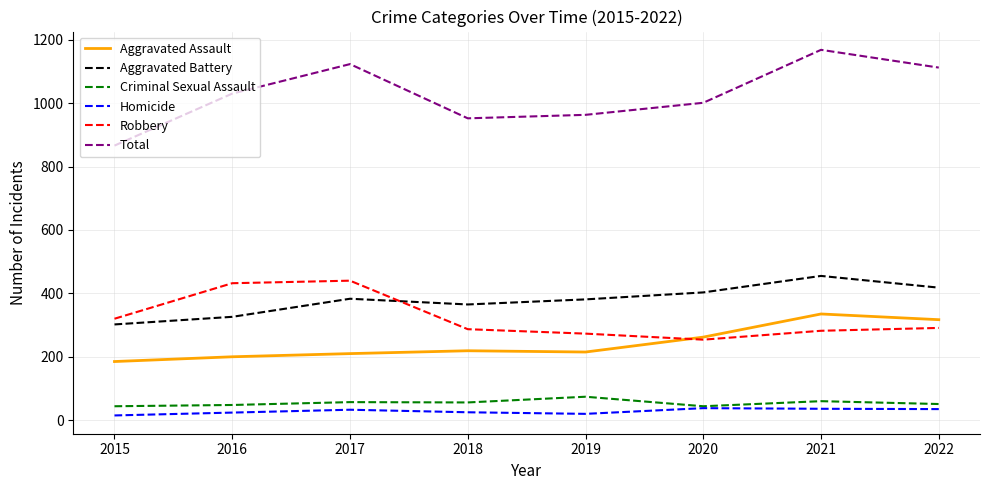

At which category is the sum across all series the highest?

2021